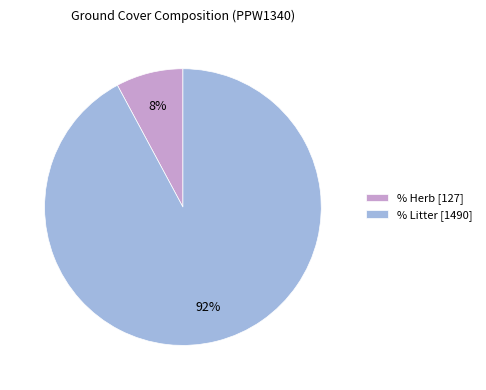

Combined, do % Litter [1490] and % Herb [127] account for over 50%?

Yes